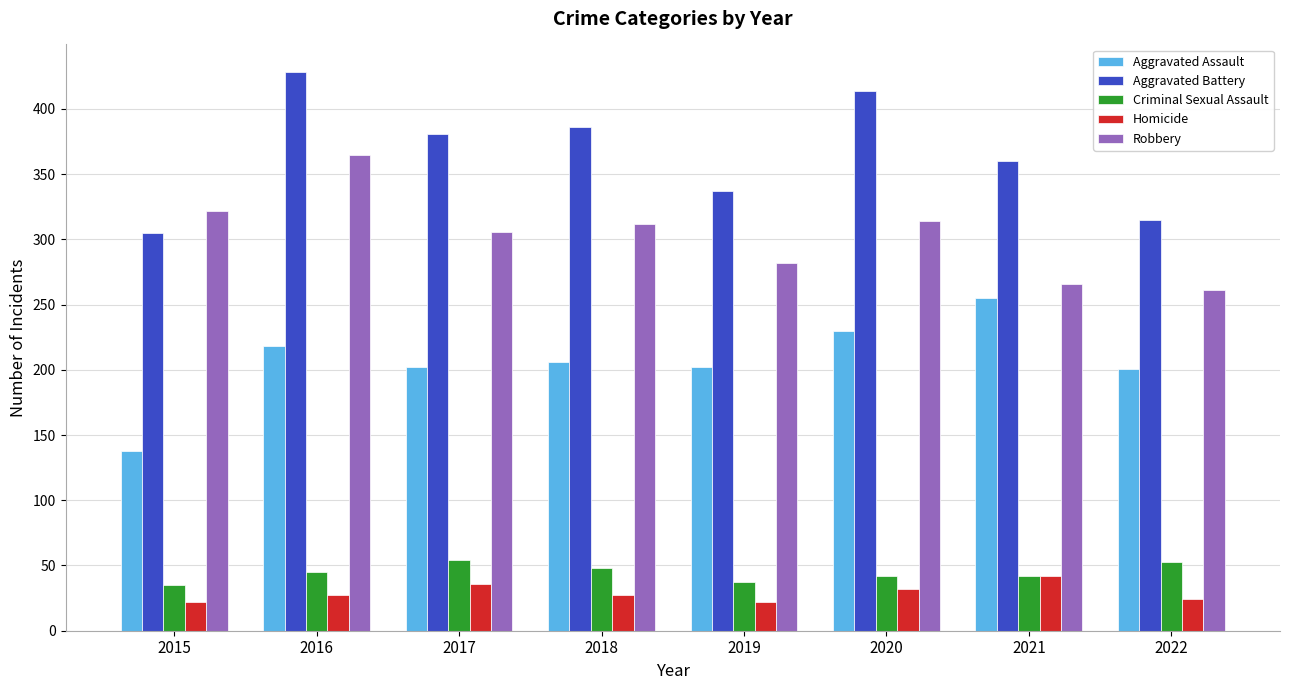

What is the difference between the second highest and minimum values in the Robbery series?

61